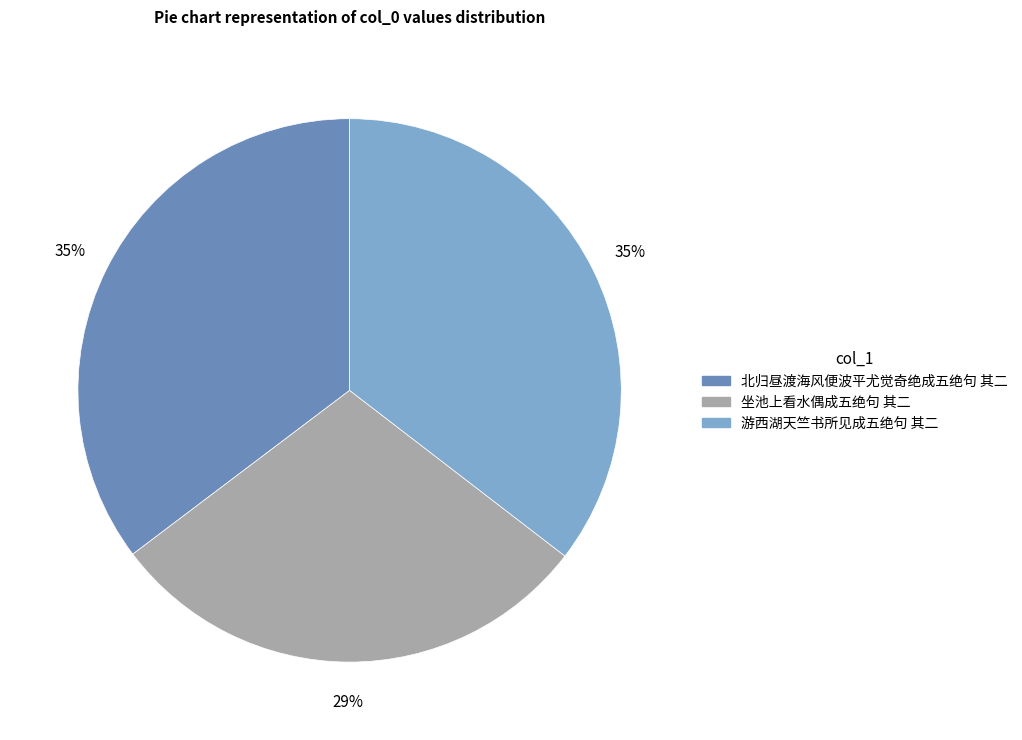

To the nearest percent, what percentage of the pie is 坐池上看水偶成五绝句 其二?

29%